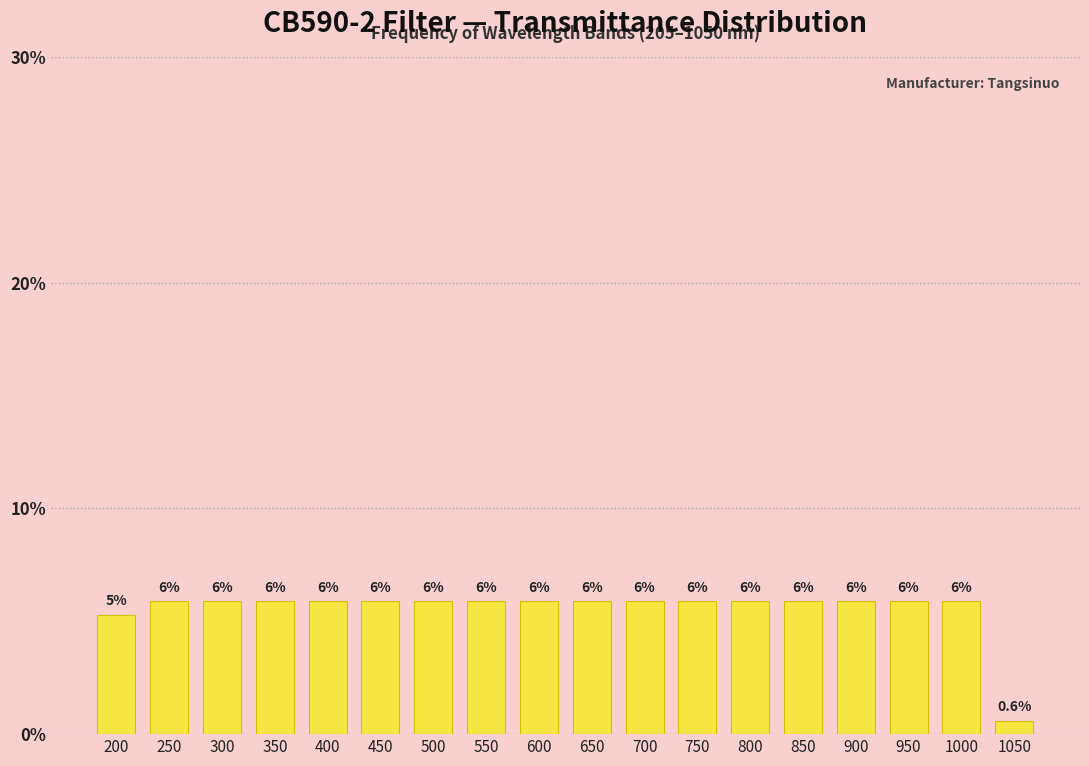

Does the chart contain any negative values?

No